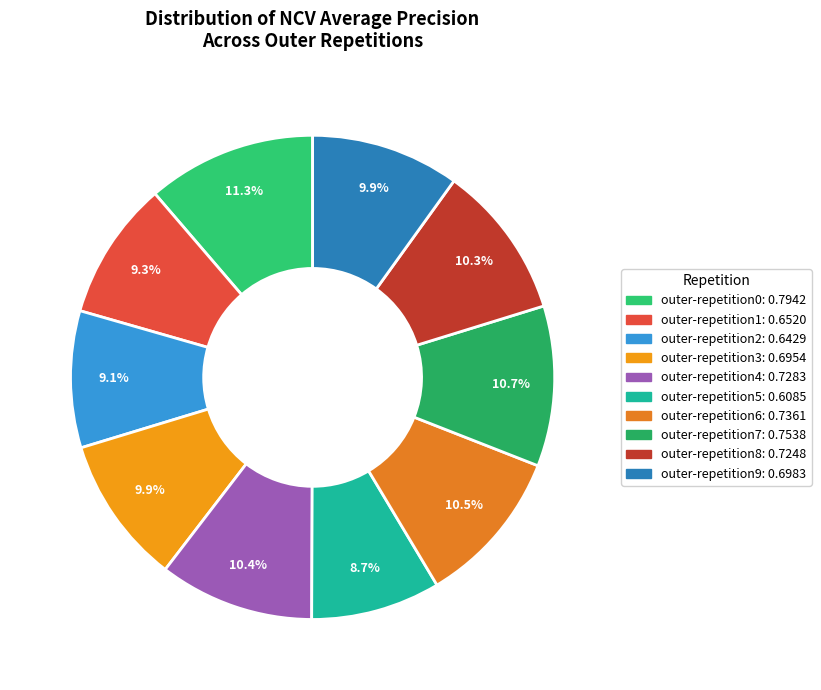

Is it true that outer-repetition7 is 11% of the pie?

True